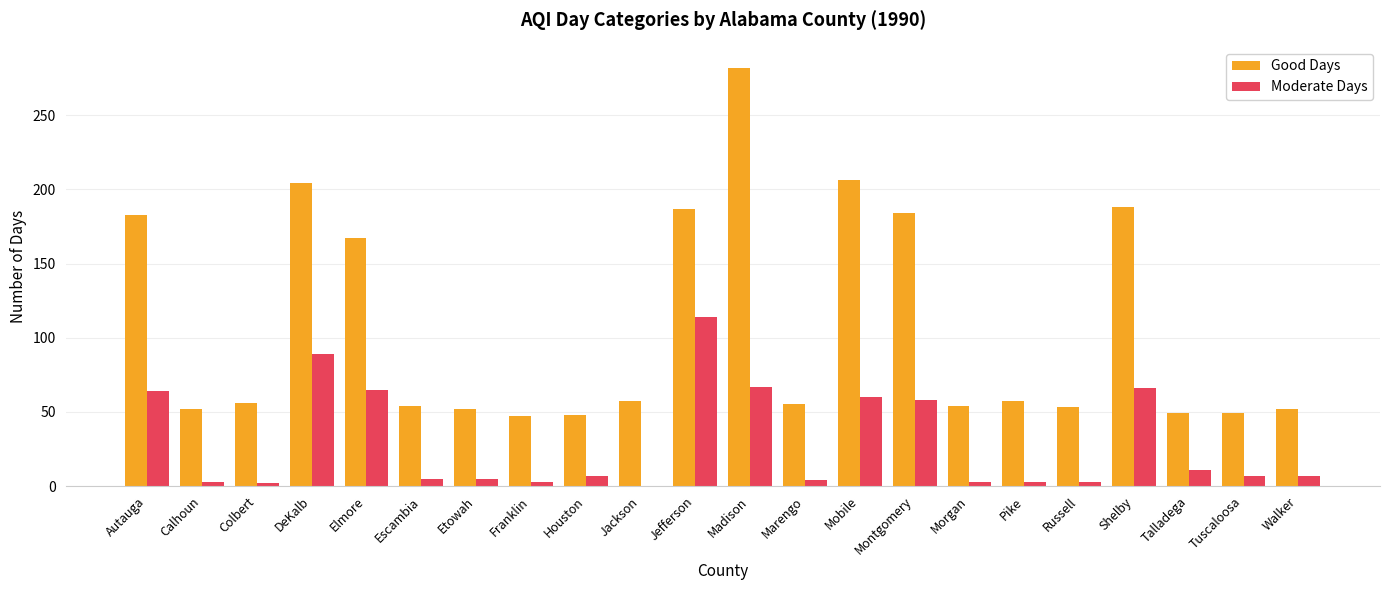

What is the maximum value for Moderate Days?

114